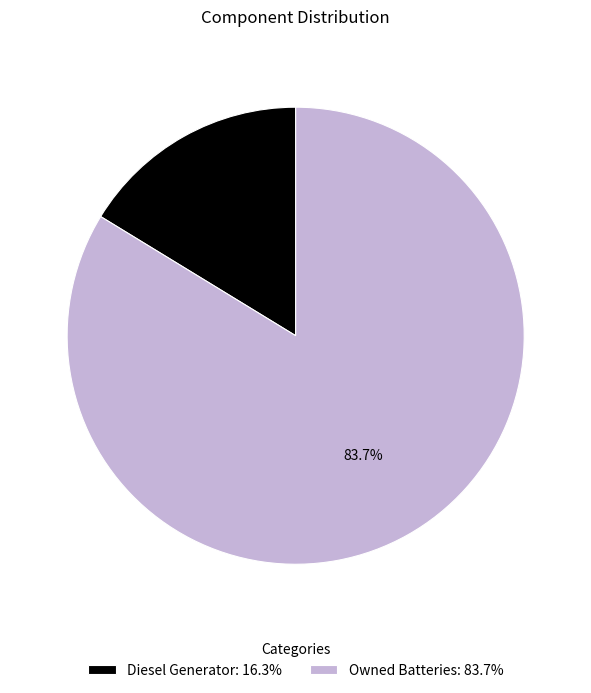

Which category has the biggest portion of the pie?

Owned Batteries: 83.7%